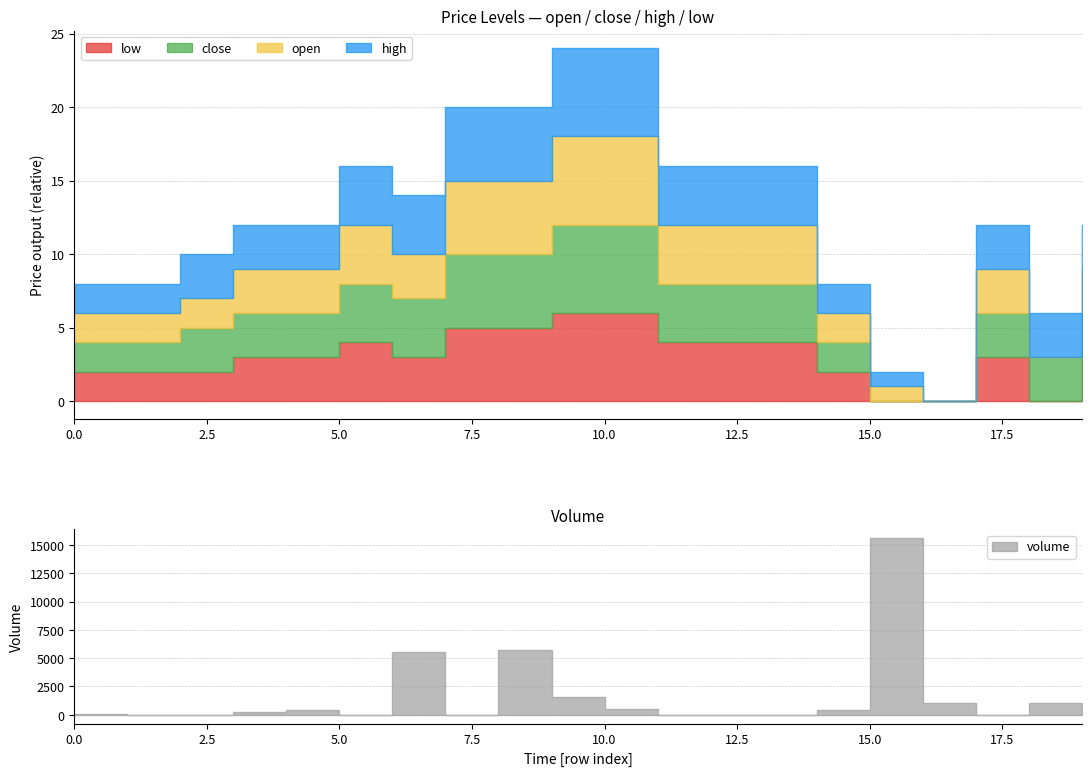

Is the value of close at 3 greater than the value of high at 2?

No